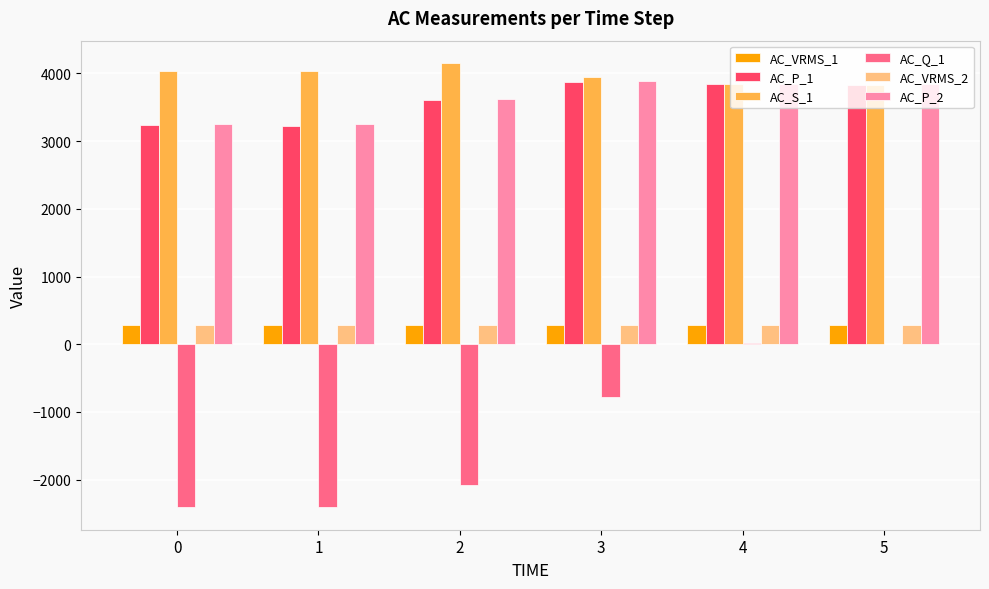

What is the sum of all AC_Q_1 values?

-7657.0